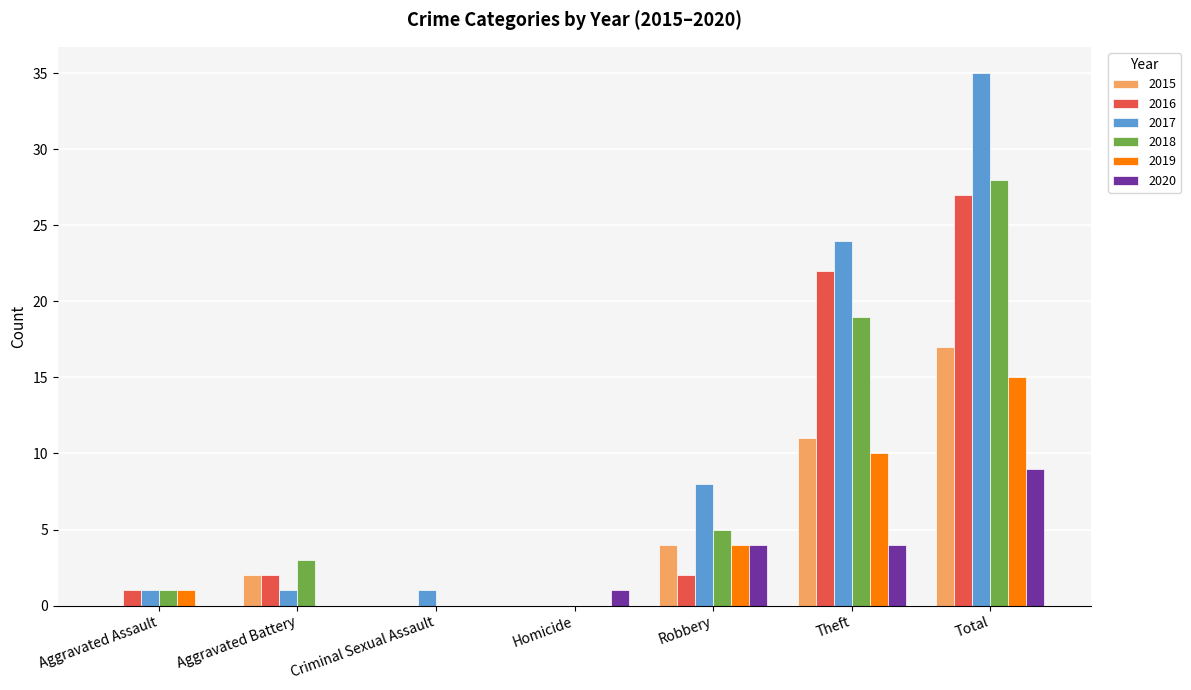

What is the difference between the 2015 values at Theft and Robbery?

7